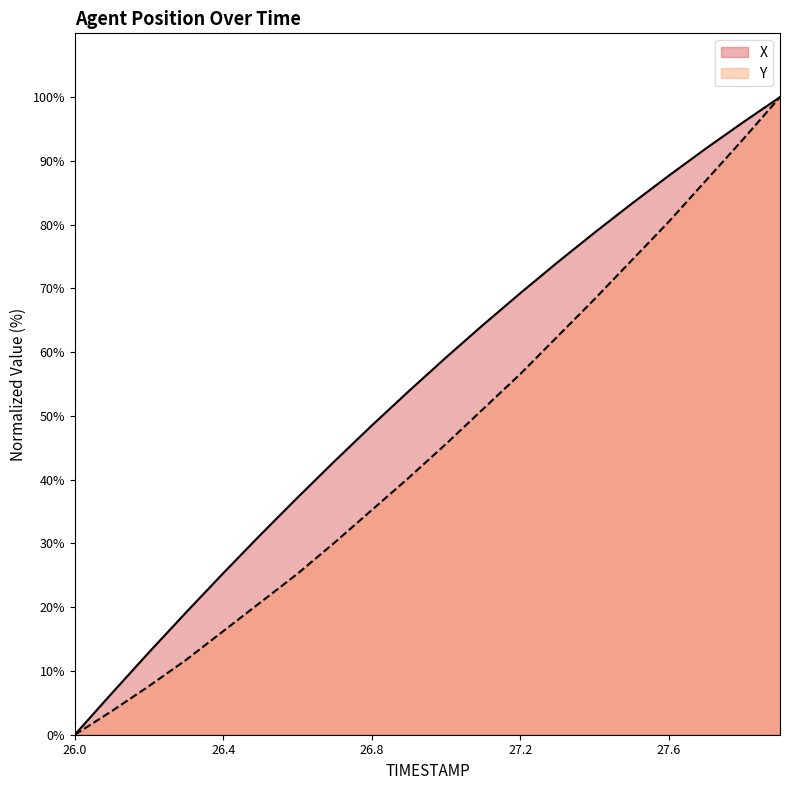

True or false: X and Y cross at least once.

False